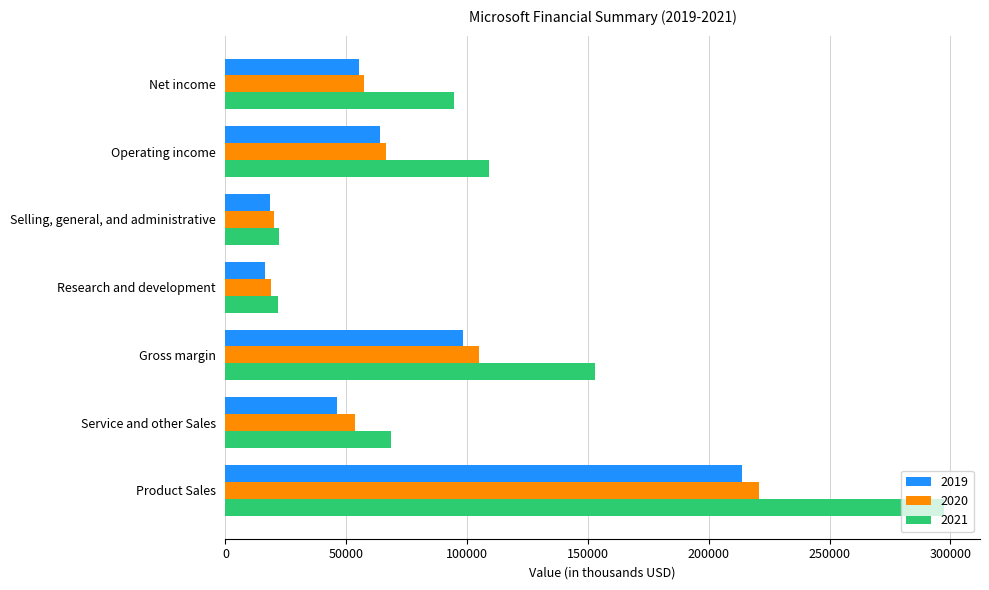

Is it true that 2021 equals 75217 at Operating income?

False